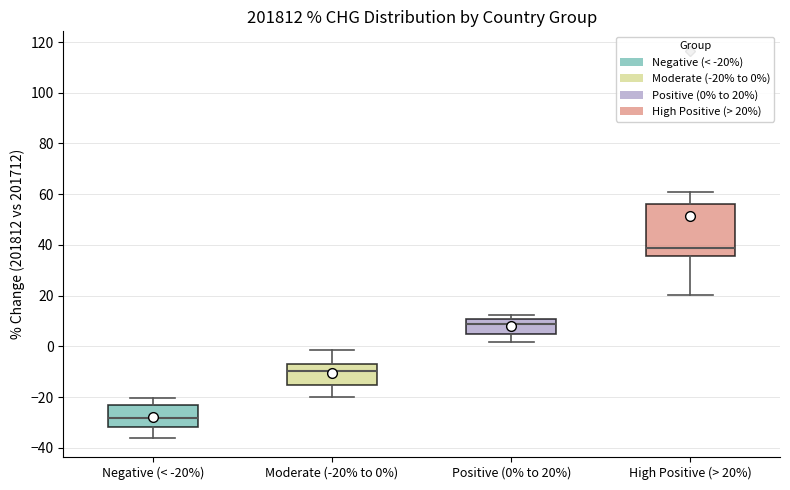

Reading left to right, transcribe this box plot: for each box, give where its median line is, the range the box spans, and where its two whiskers end, as read against the y-axis. The values are not printed on the chart, so give them approximately, as read against the axis.

Negative (< -20%): median -28, box -32 to -22, whiskers -36 to -20
Moderate (-20% to 0%): median -10, box -16 to -8, whiskers -20 to -2
Positive (0% to 20%): median 8, box 4 to 10, whiskers 2 to 12
High Positive (> 20%): median 38, box 36 to 56, whiskers 20 to 60